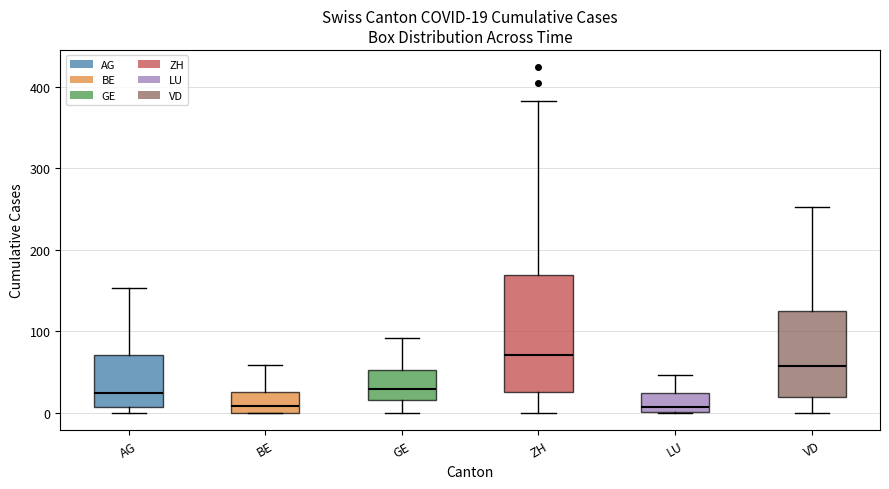

Which box is the tallest, from its lower edge to its upper edge?

ZH